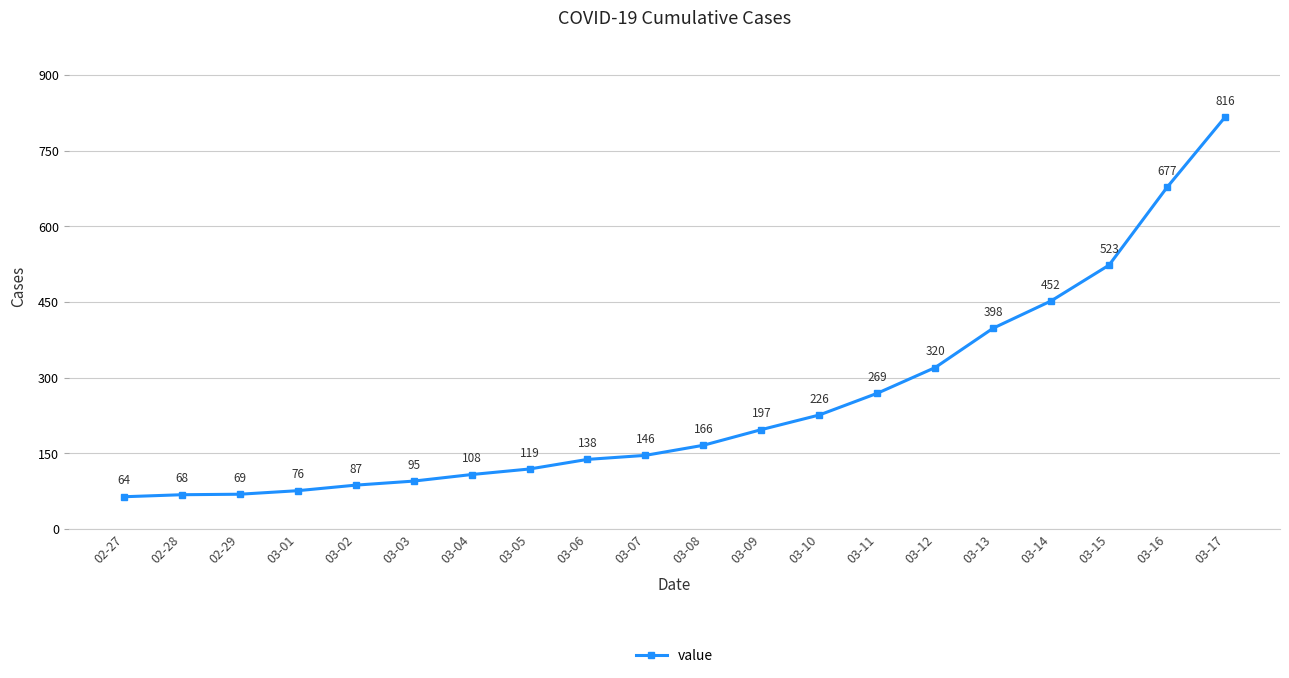

Reading left to right, what are all the values shown in this chart?

02-27=64	02-28=68	02-29=69	03-01=76	03-02=87	03-03=95	03-04=108	03-05=119	03-06=138	03-07=146	03-08=166	03-09=197	03-10=226	03-11=269	03-12=320	03-13=398	03-14=452	03-15=523	03-16=677	03-17=816